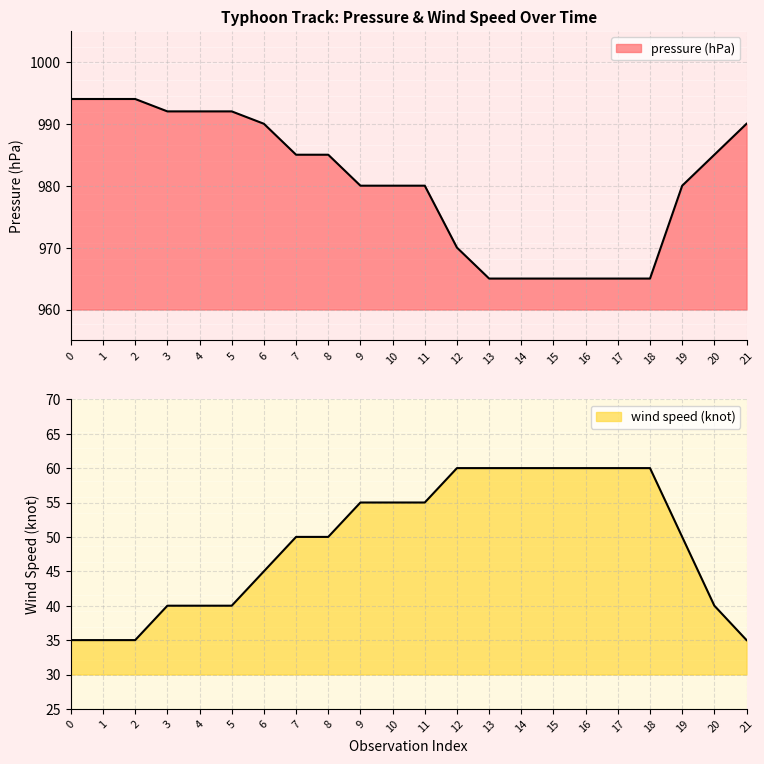

Reading left to right, extract all data points from this chart.

pressure (hPa): 0=994	1=994	2=994	3=992	4=992	5=992	6=990	7=985	8=985	9=980	10=980	11=980	12=970	13=965	14=965	15=965	16=965	17=965	18=965	19=980	20=985	21=990
wind speed (knot): 0=35	1=35	2=35	3=40	4=40	5=40	6=45	7=50	8=50	9=55	10=55	11=55	12=60	13=60	14=60	15=60	16=60	17=60	18=60	19=50	20=40	21=35